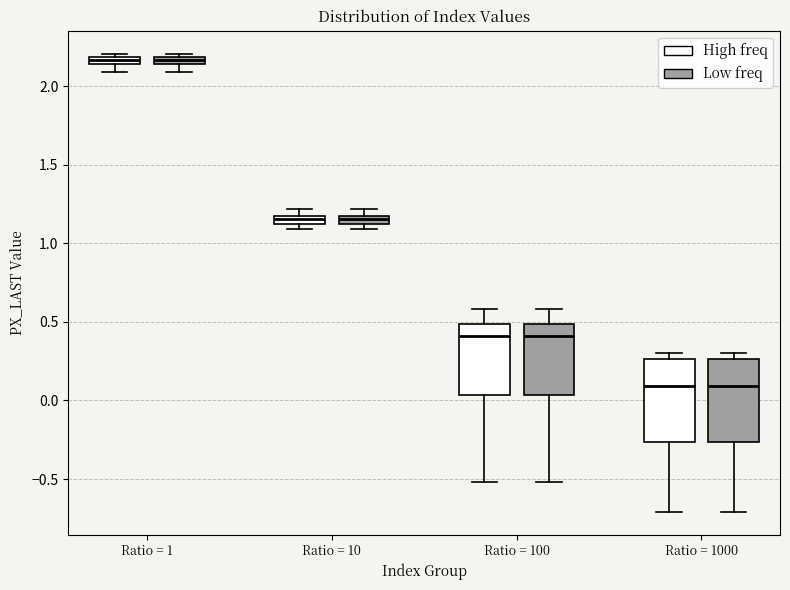

Where is the upper edge of the box for Ratio = 1 (Low freq) on the y-axis? The values are not printed on the chart, so give them approximately, as read against the axis.

2.20